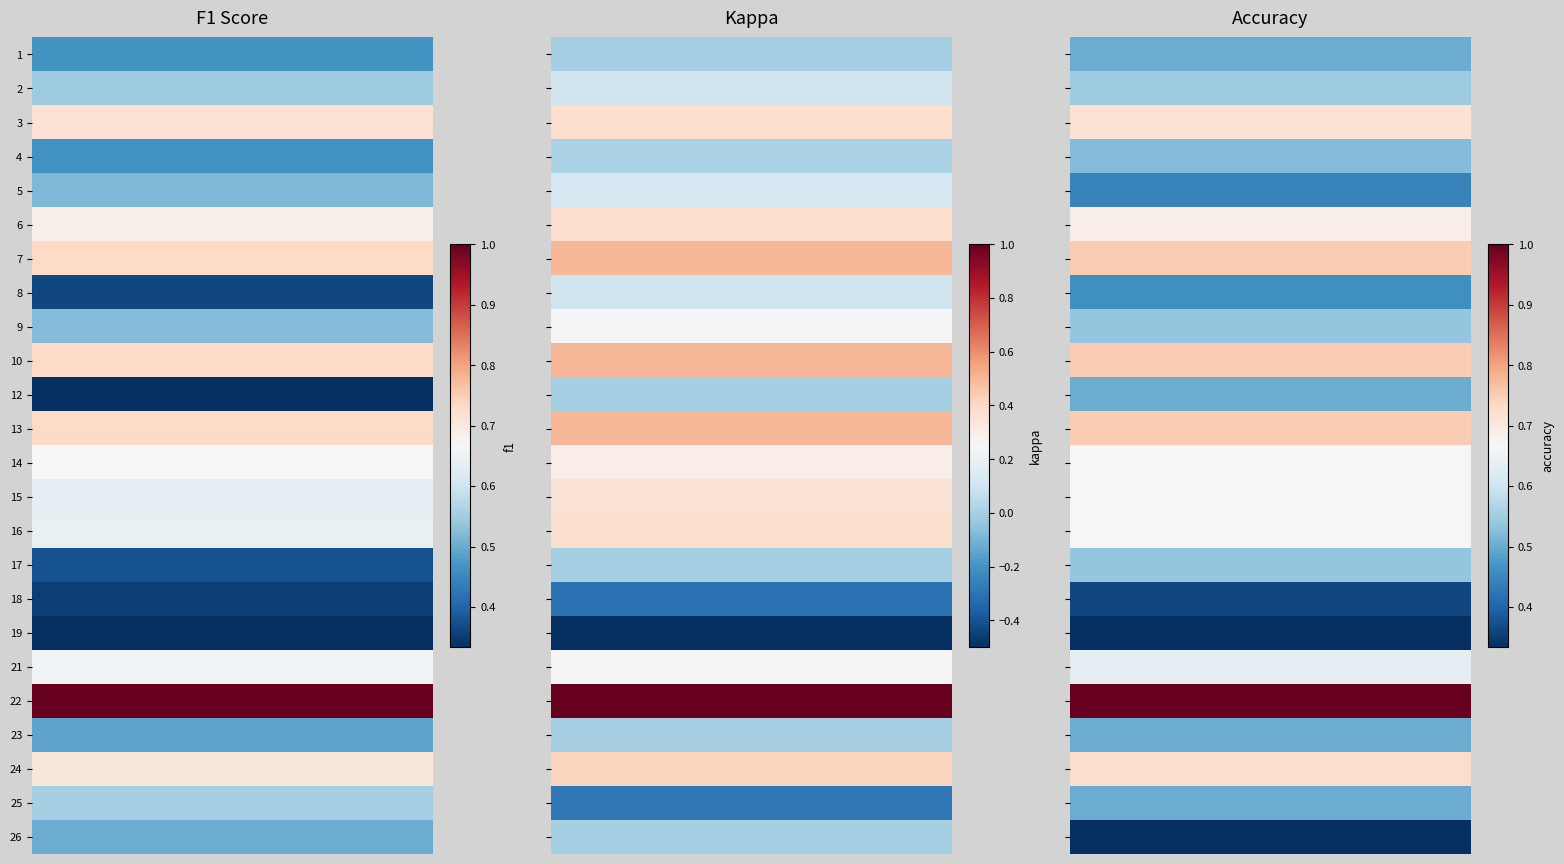

How many data points does each series have?

3